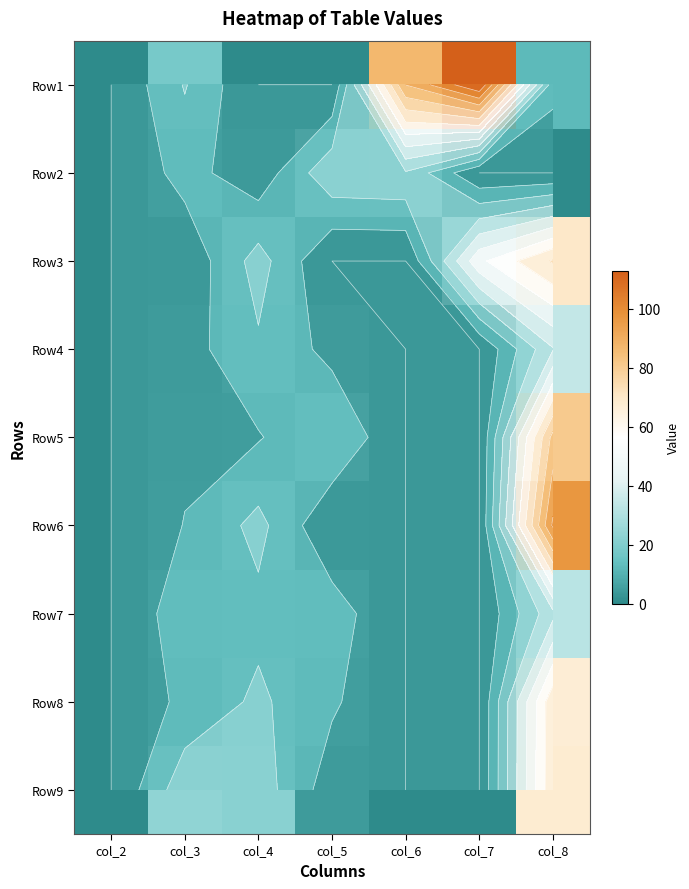

What is the greatest value displayed?

112.8